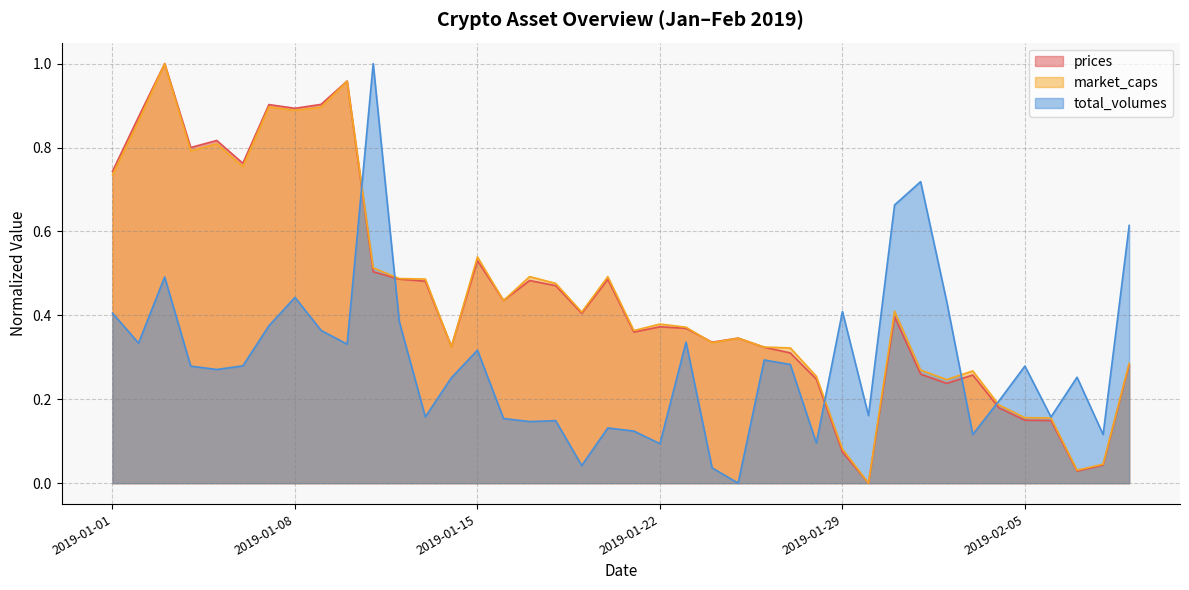

True or false: market_caps has a value of 0.2 at 2019-02-09.

False